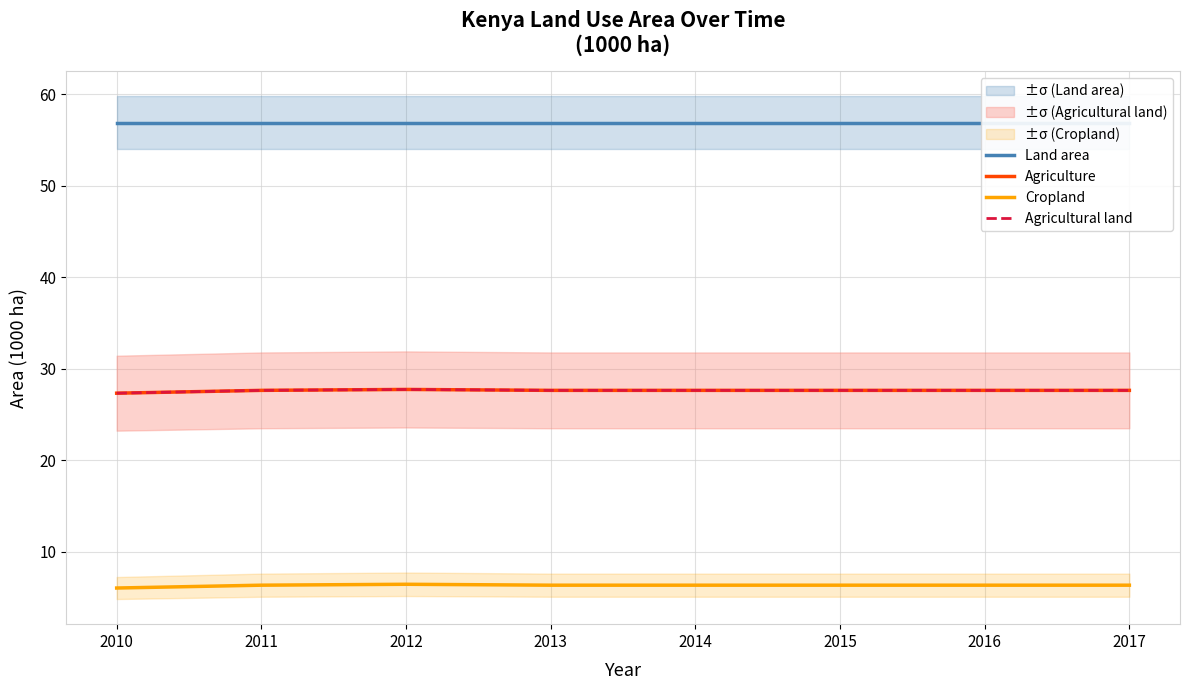

What is the value of the Cropland point at the 1st from the left?

6.0